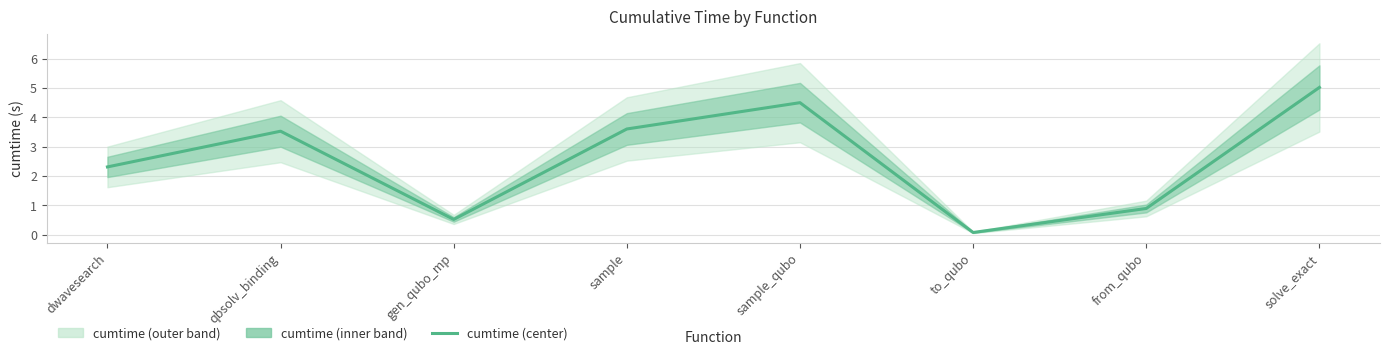

The chart shows a value of 0.1 at to_qubo. True or false?

False